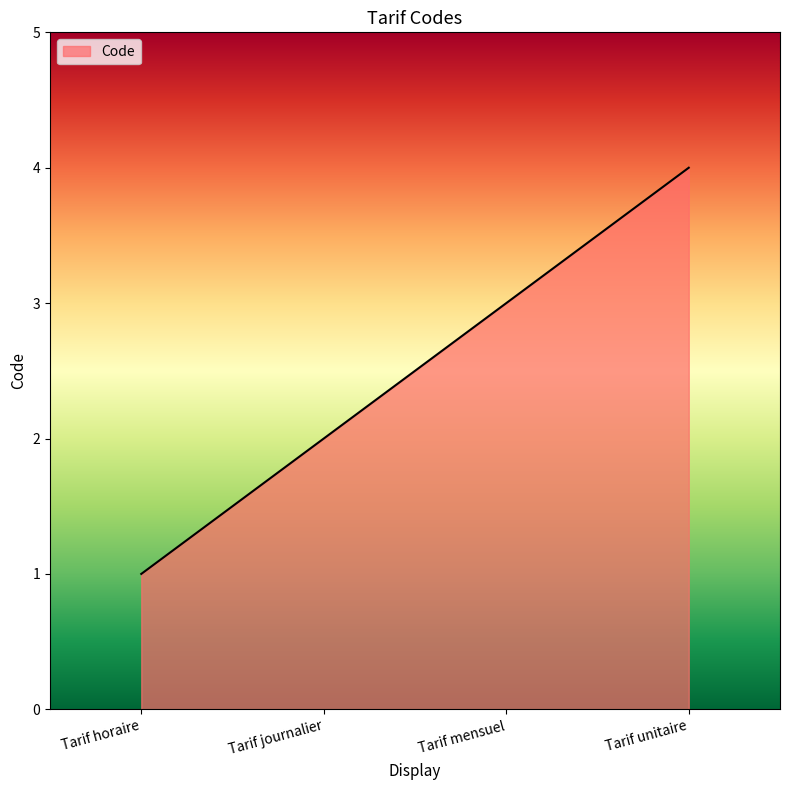

Reading right to left, transcribe all the data shown in this chart.

4	3	2	1